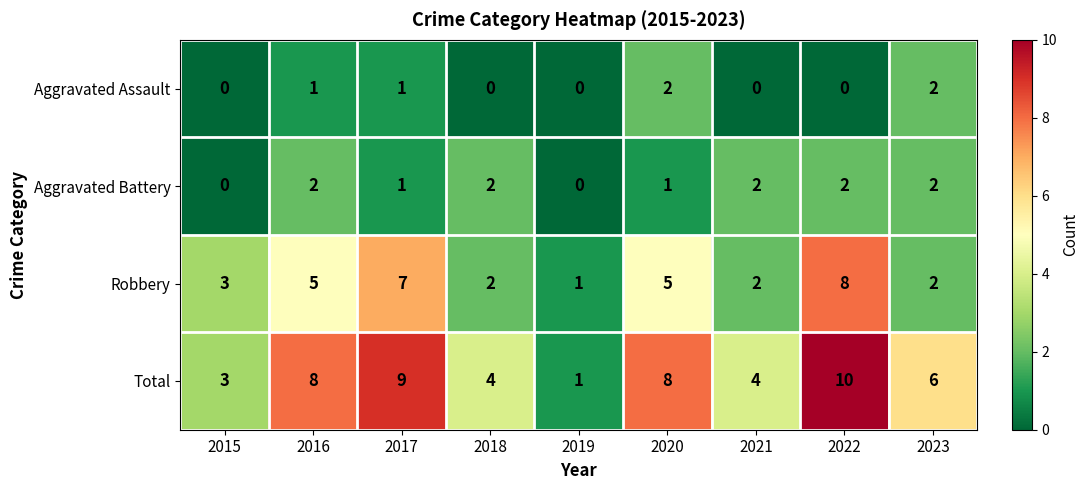

What is the greatest value displayed?

10